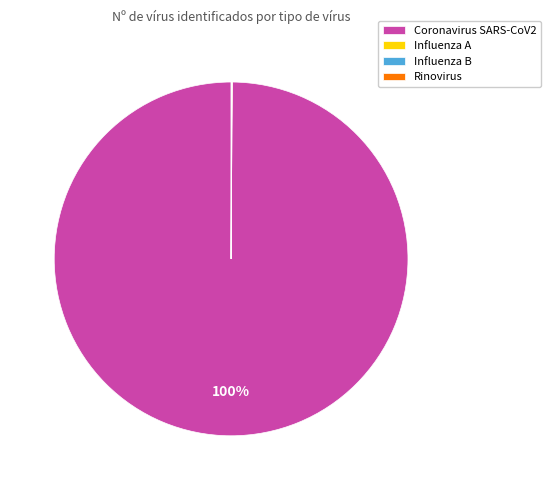

Is there any slice that represents more than half of the pie?

Yes